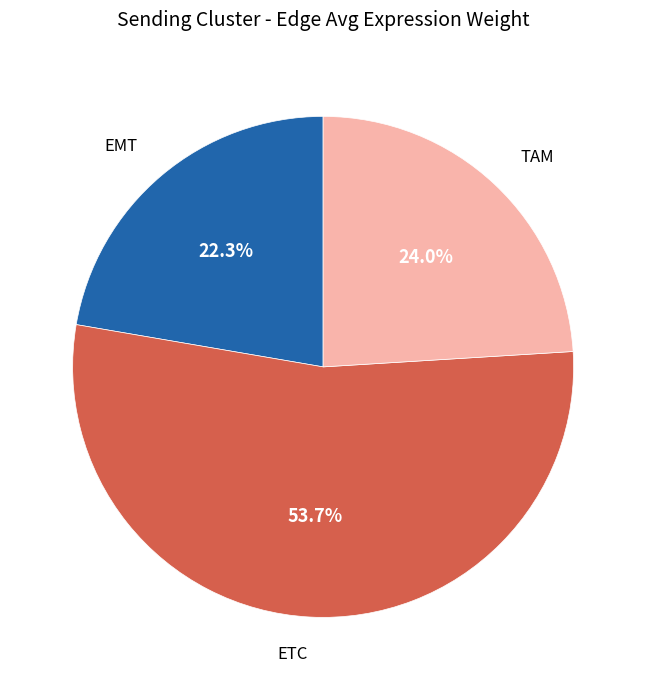

How many segments does this pie chart have?

3